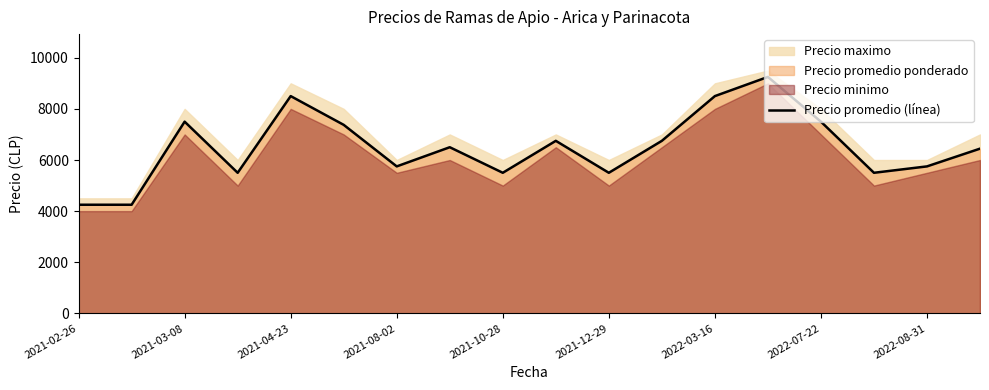

At which category does the chart reach its peak across all series?

13